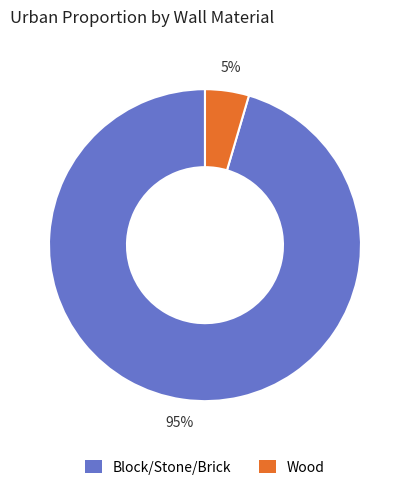

Count the number of slices in the pie.

2